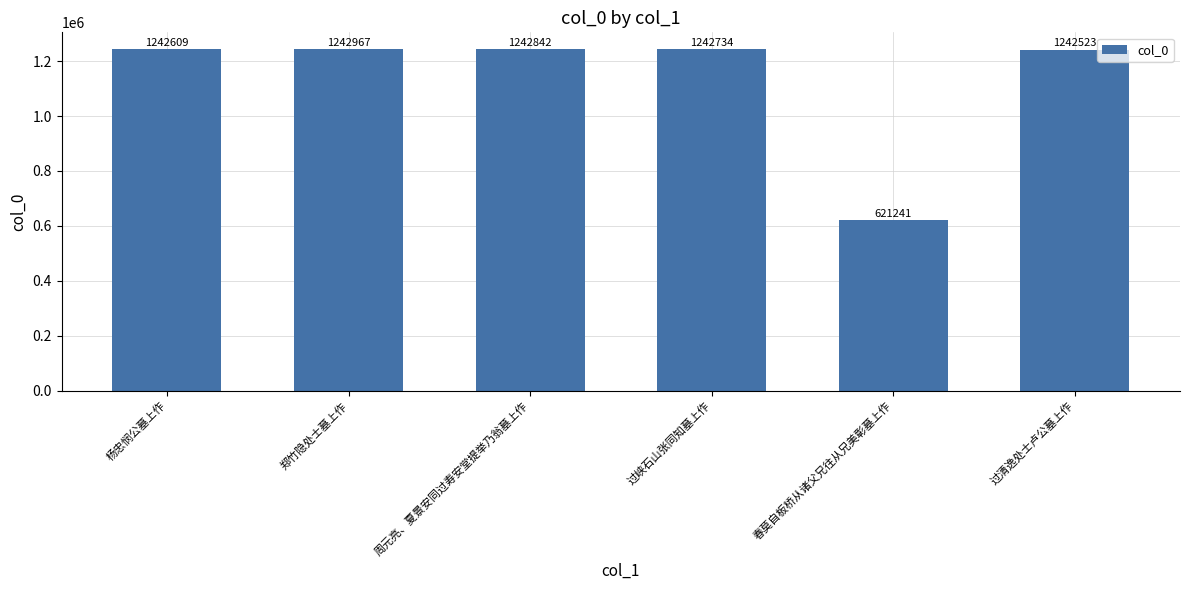

What is the change in value from 周元亮、夏景安同过寿安堂提举乃翁墓上作 to 过清逸处士卢公墓上作?

-319